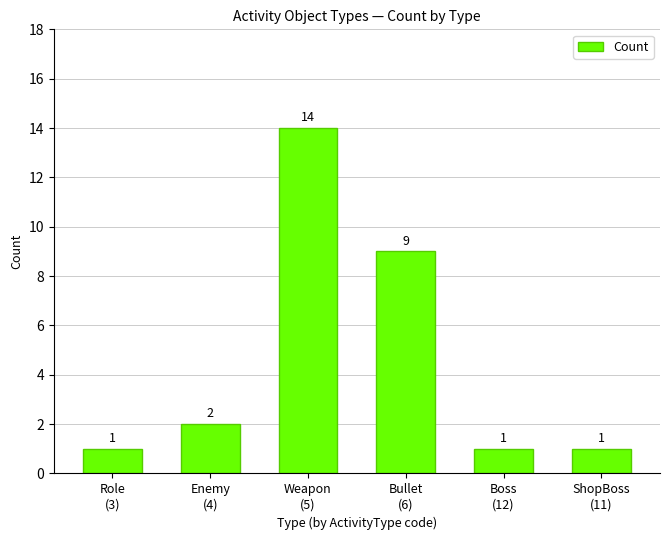

Reading right to left, transcribe all the data shown in this chart.

ShopBoss
(11)=1	Boss
(12)=1	Bullet
(6)=9	Weapon
(5)=14	Enemy
(4)=2	Role
(3)=1